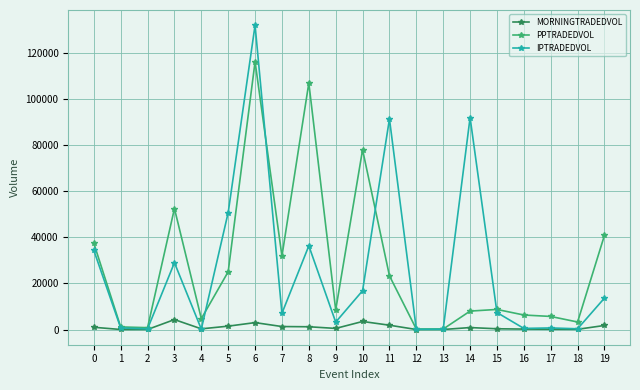

What is the difference between the maximum and minimum values in the IPTRADEDVOL series?

132066.1